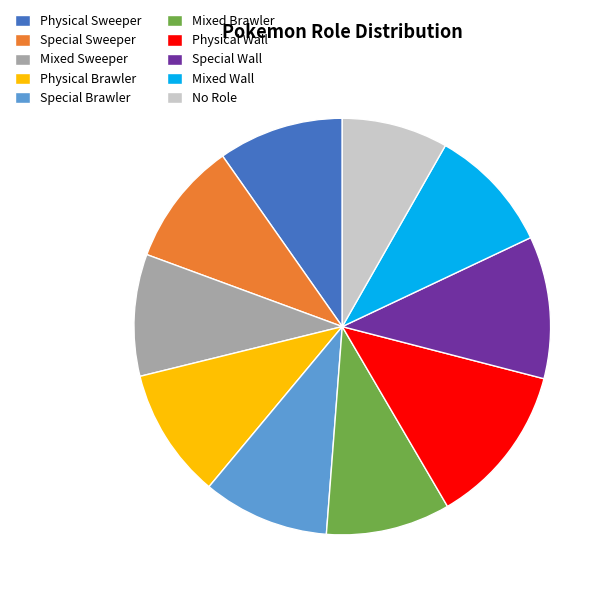

Does Mixed Sweeper account for over 50% of the chart?

No